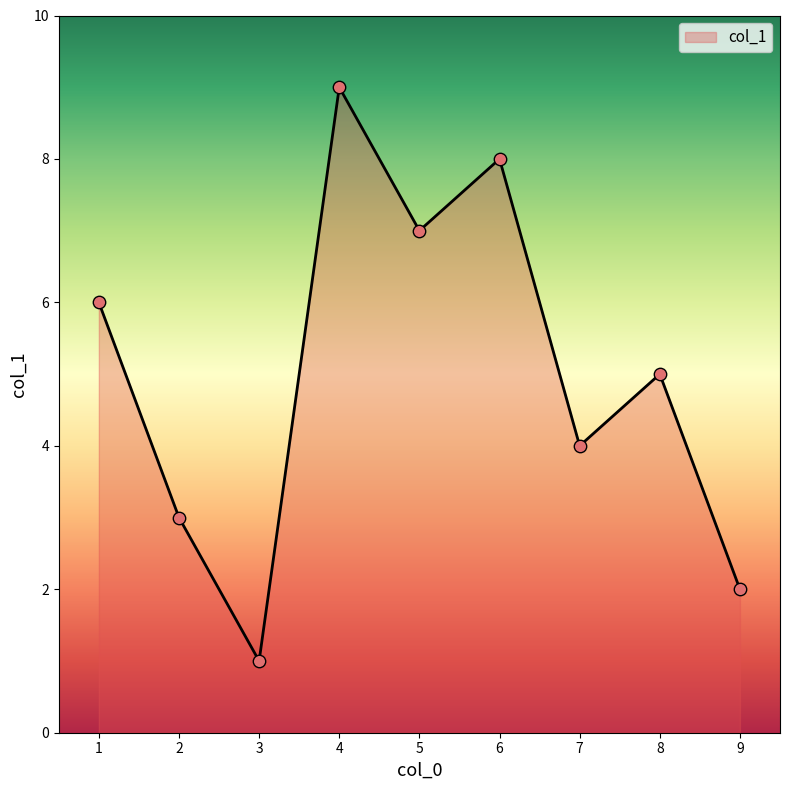

Which has a higher value, 9 or 8?

8